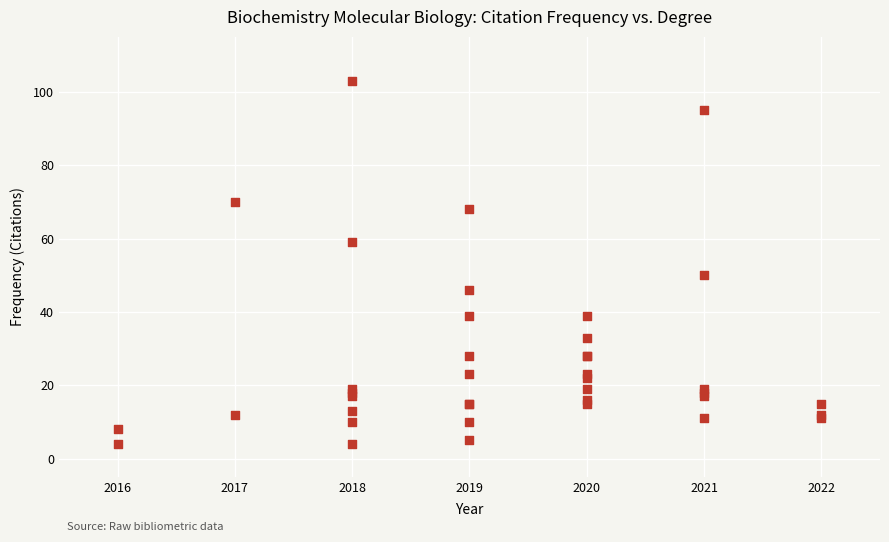

What Y value in the scatter plot is closest to 53?

50